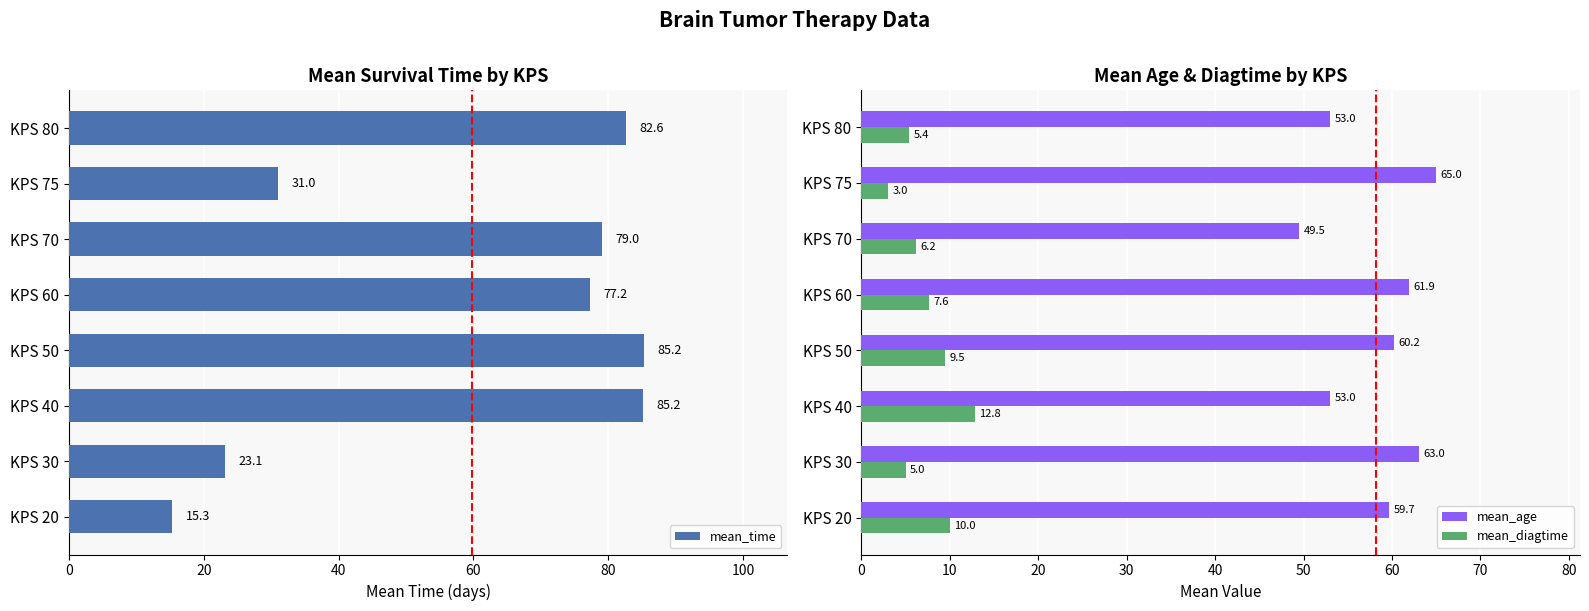

What is the difference between the maximum and minimum values in the mean_age series?

15.5